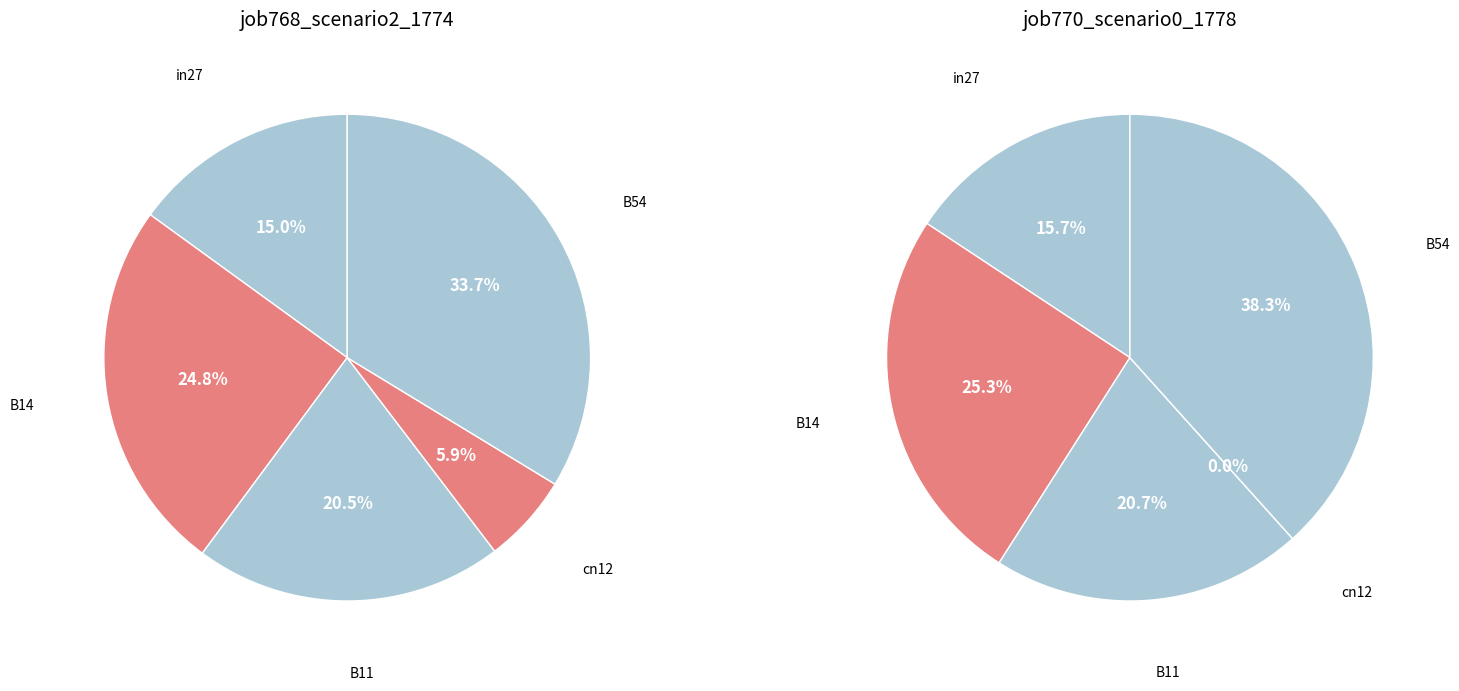

To the nearest percent, what is the combined percentage of in27 and B11?

36%